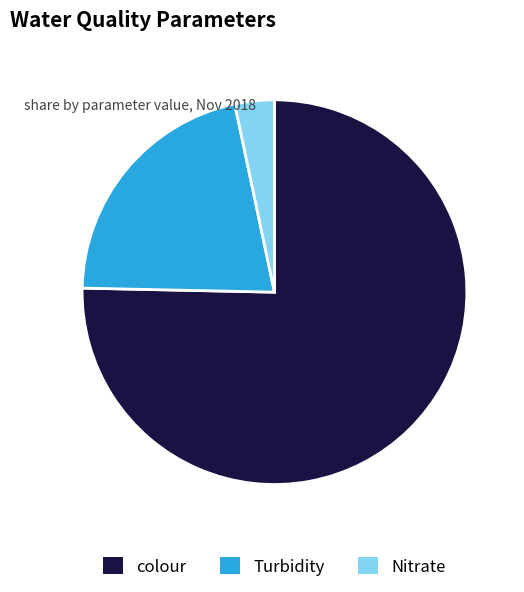

The colour slice represents 88% of the pie. True or false?

False